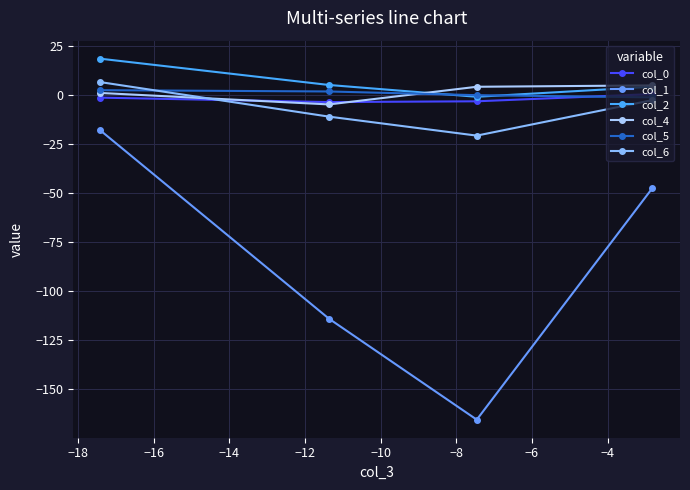

How many lines are shown in the chart?

6